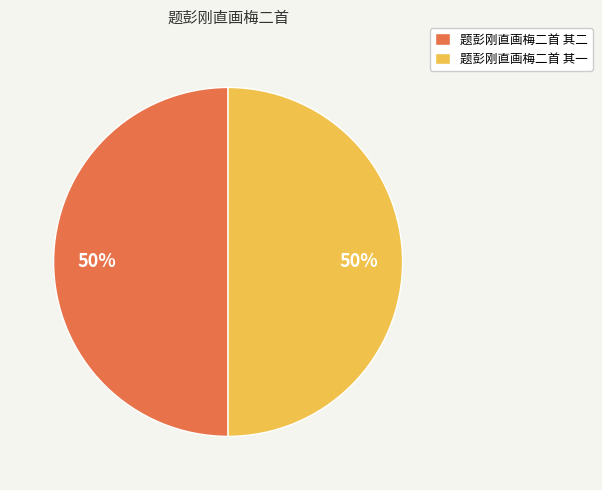

How many segments does this pie chart have?

2